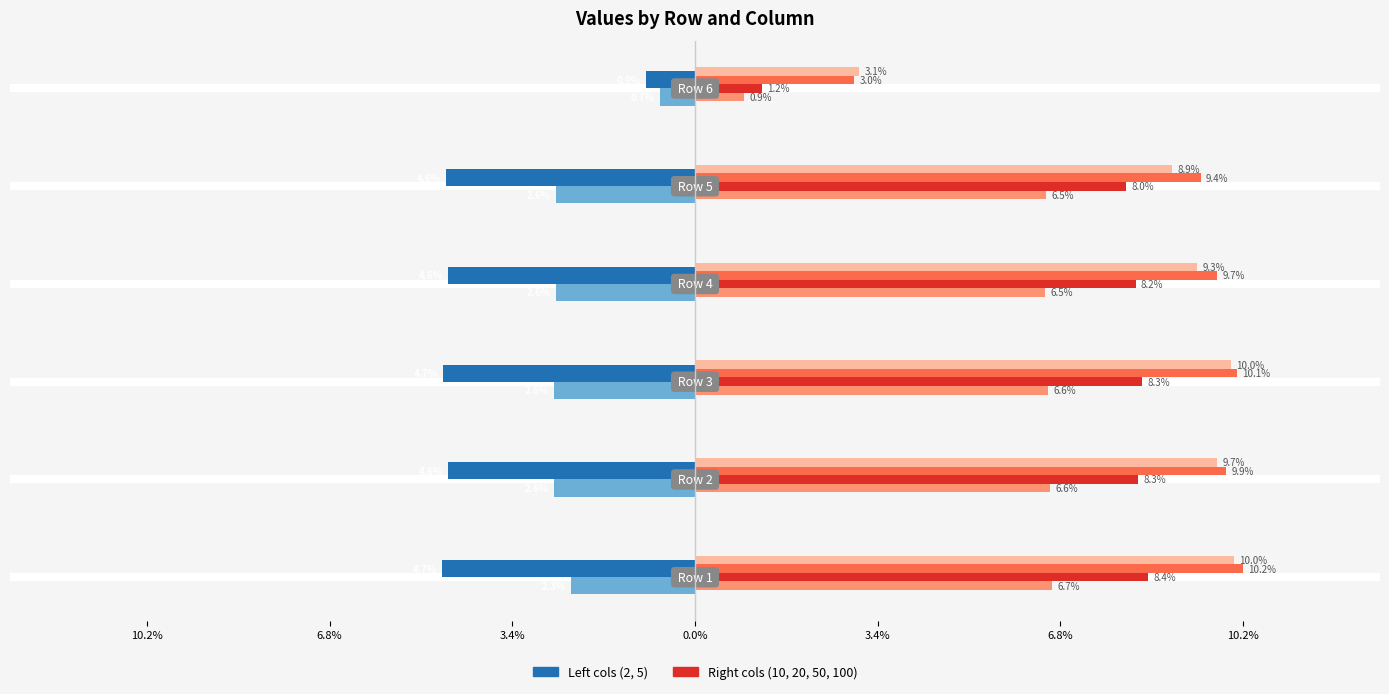

The value of col 20 at 10.2% is 0.1. True or false?

True